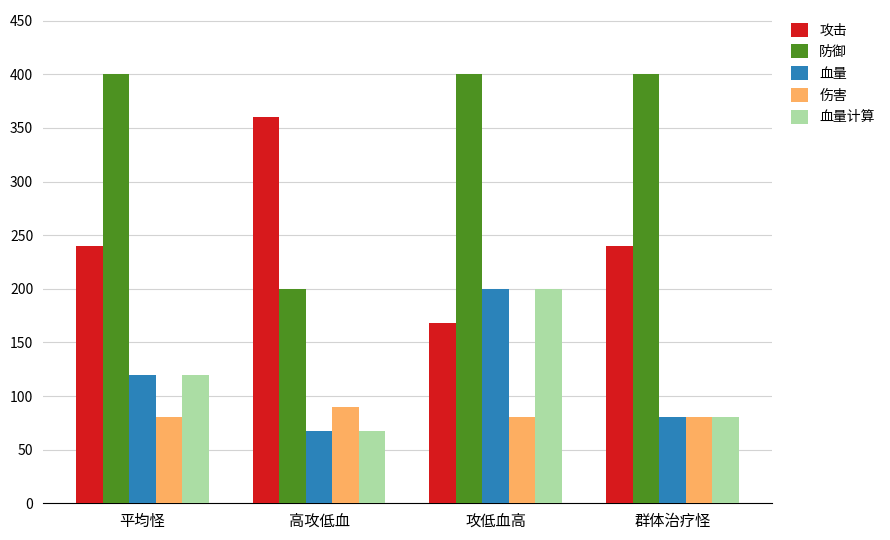

The value of 血量计算 at 攻低血高 is 200.0. True or false?

True